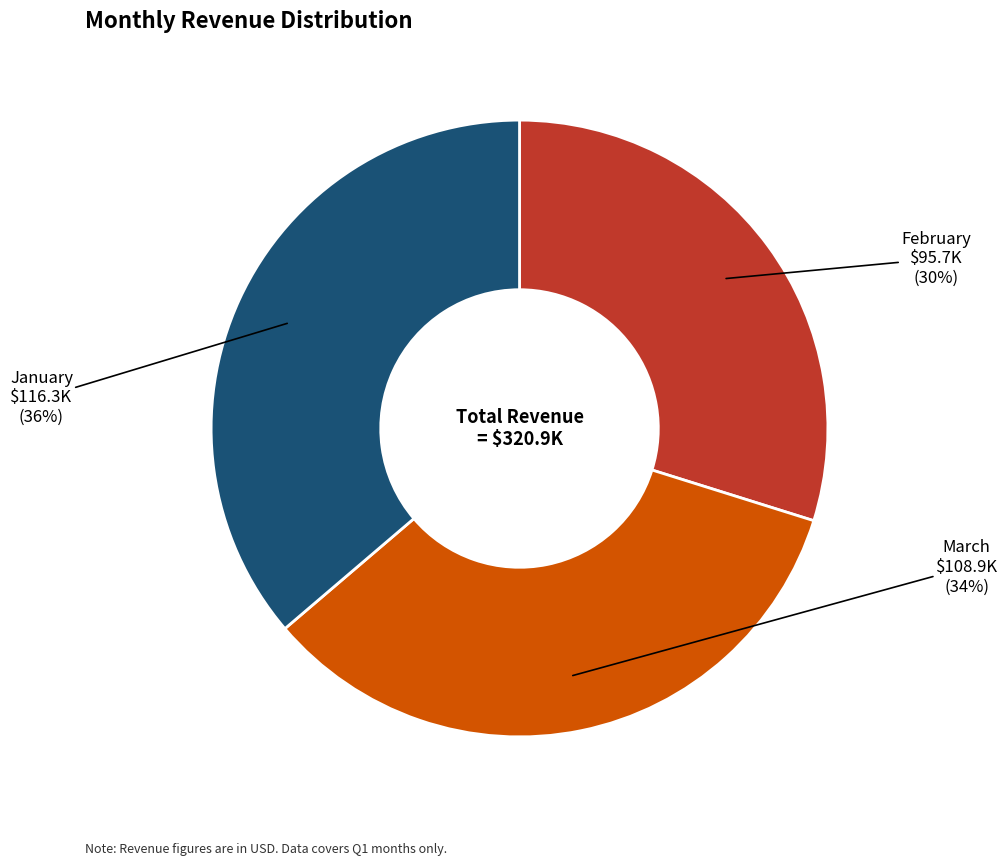

To the nearest percent, what percentage of the pie is March?

34%